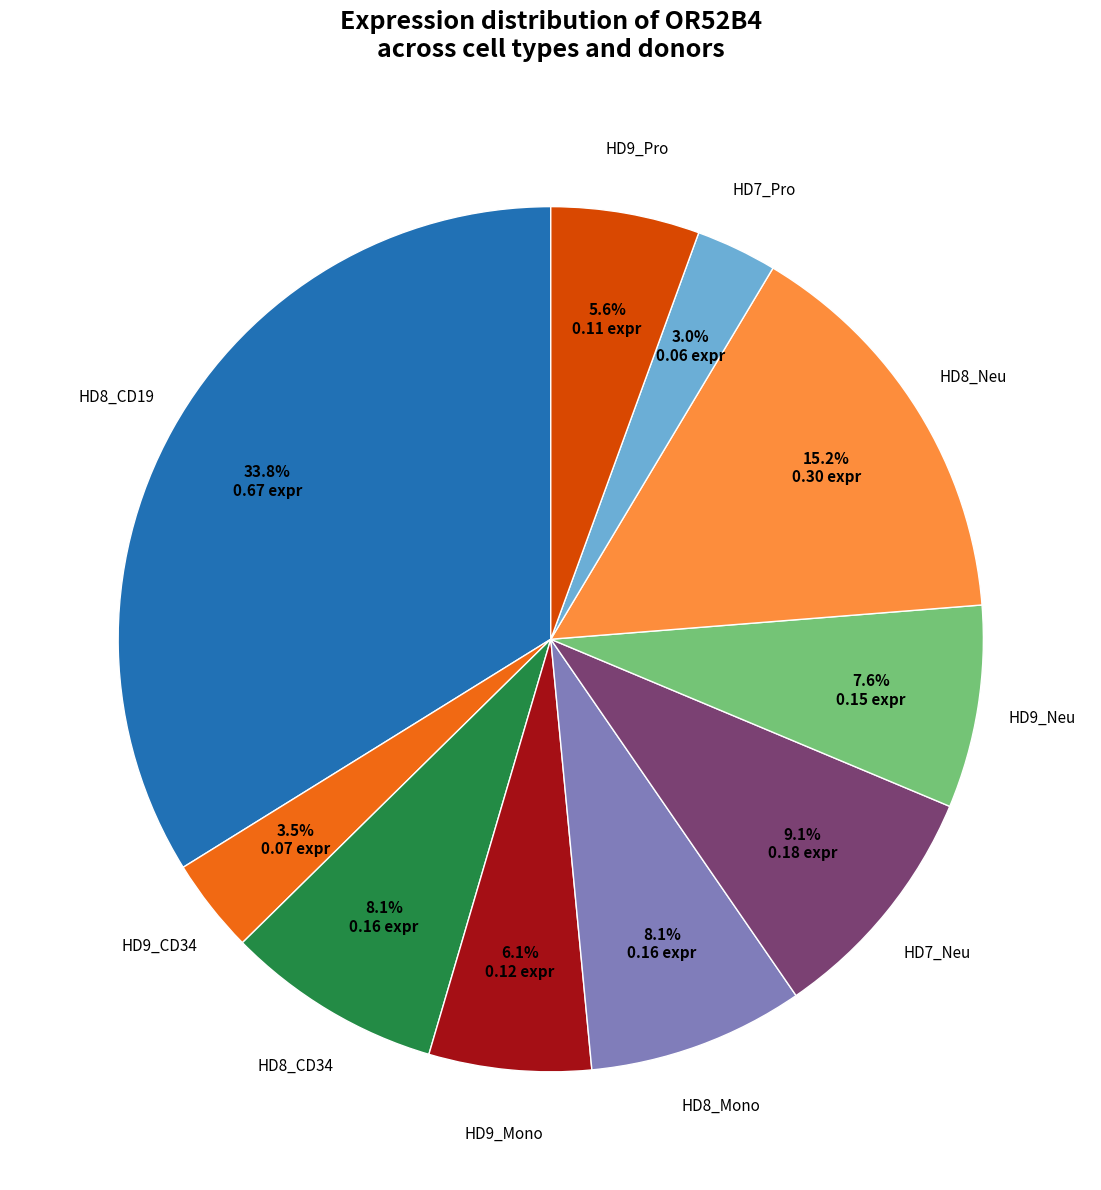

Is there any slice that represents more than half of the pie?

No